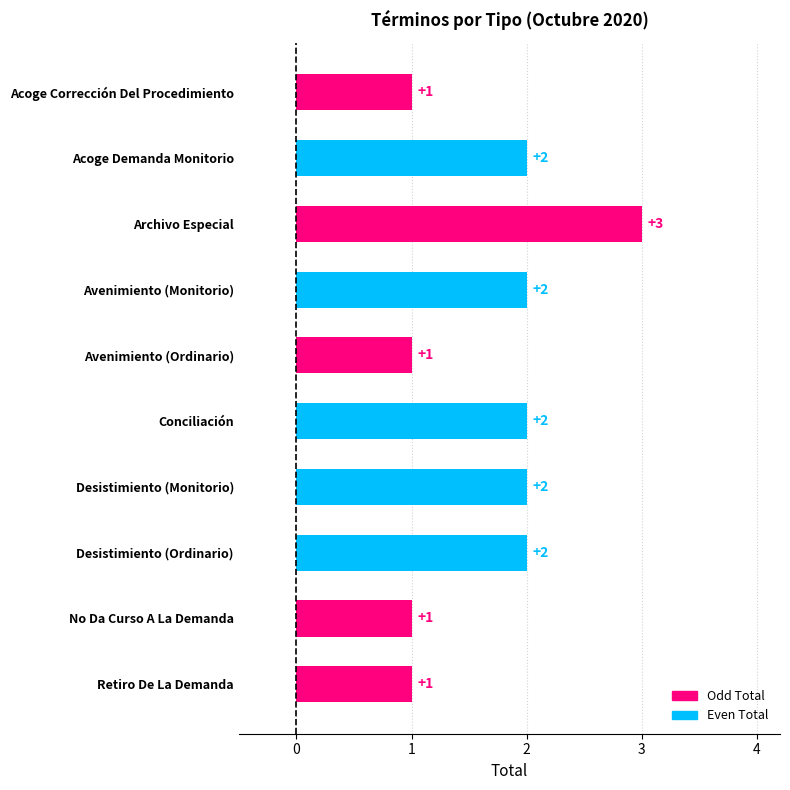

Is it true that the value at Avenimiento (Ordinario) is 1?

True